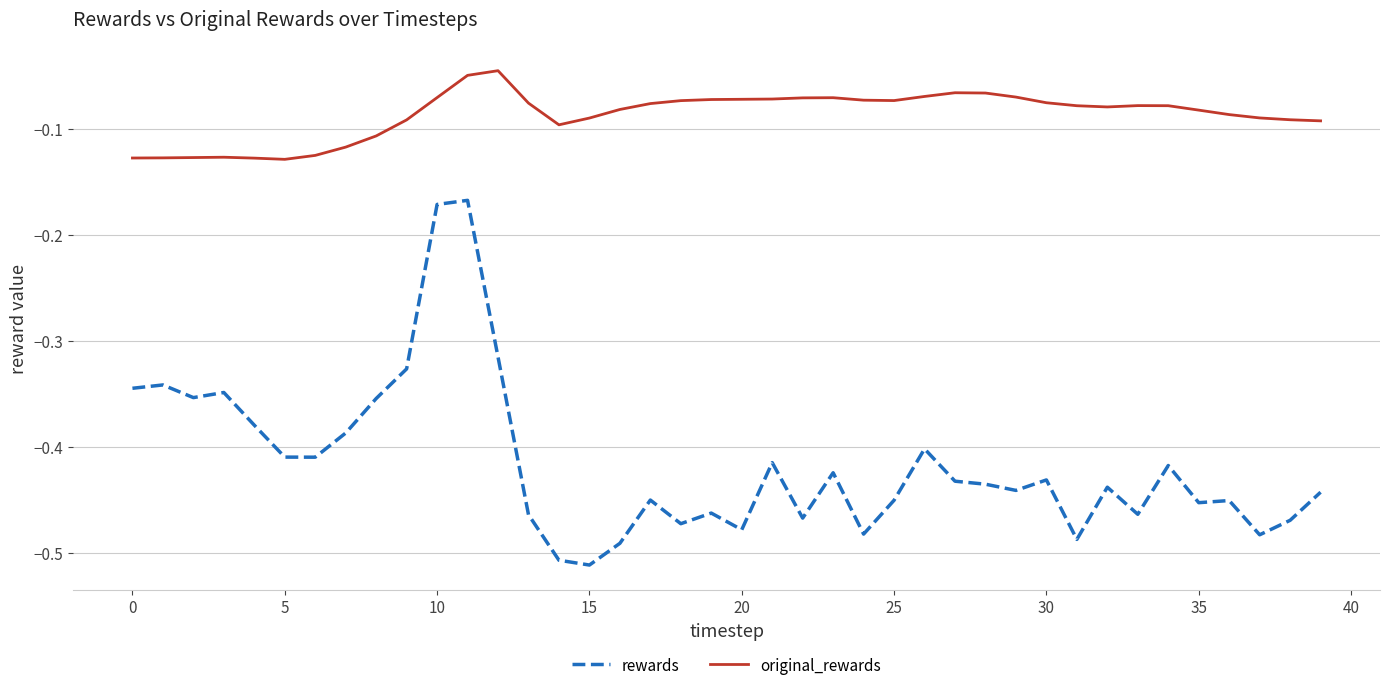

What is the difference between the maximum and minimum values in the rewards series?

0.3